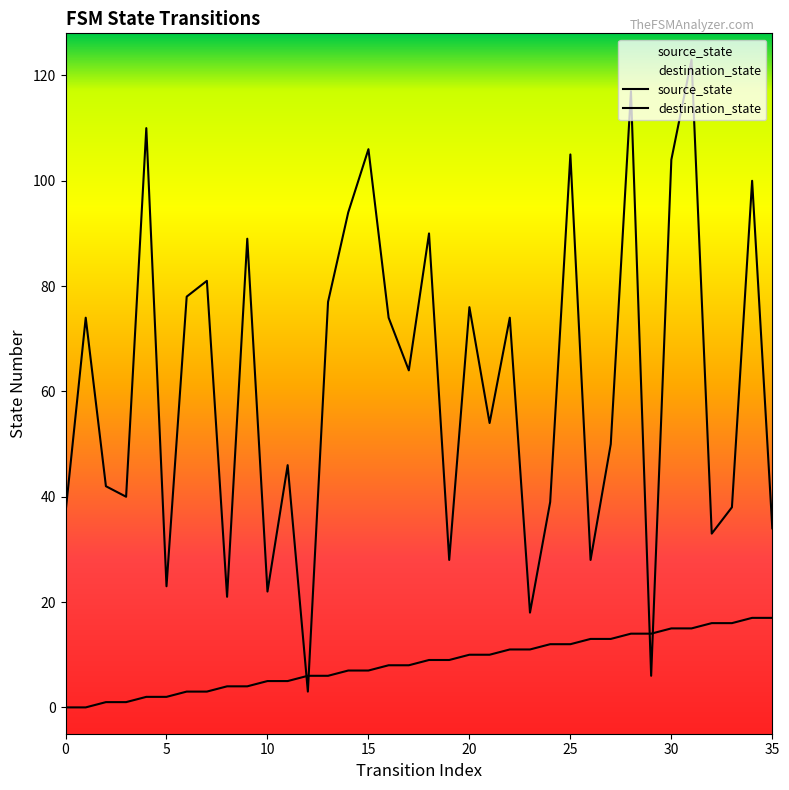

True or false: source_state has a value of 7 at 15.

True